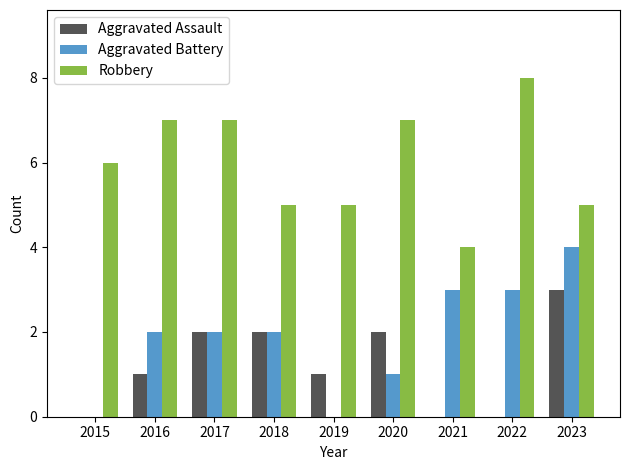

What value does the Robbery series have at 2022?

8